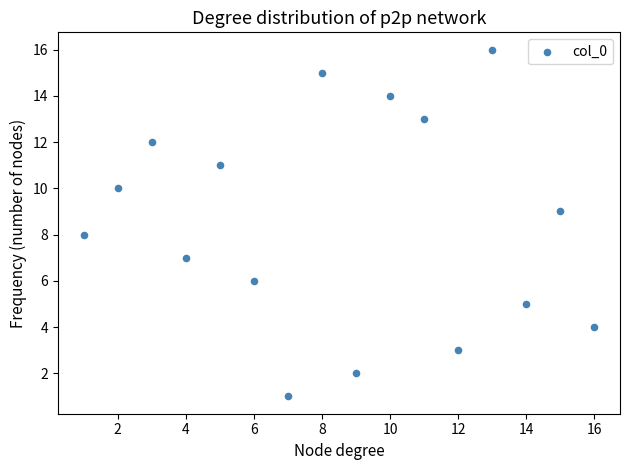

What is the range of X values (max minus min)?

15